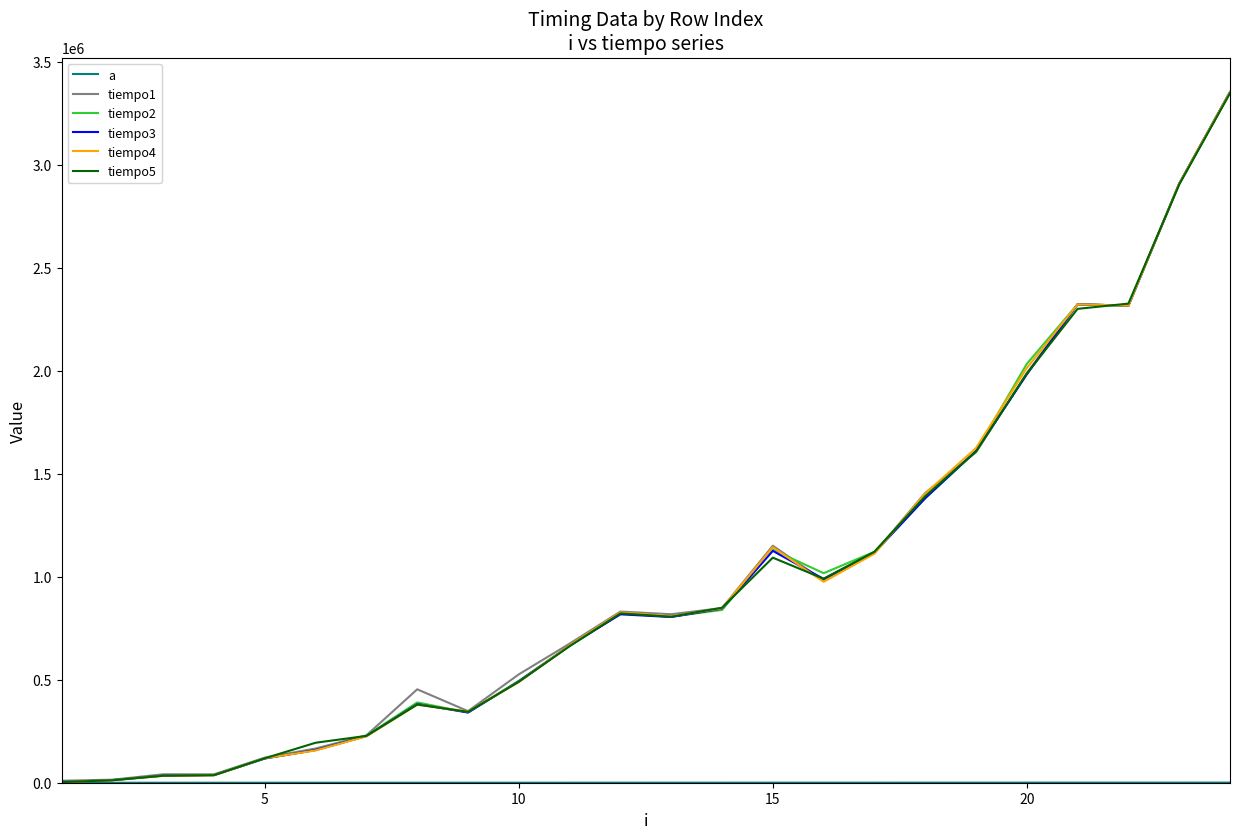

Which series has the widest spread of values?

tiempo4